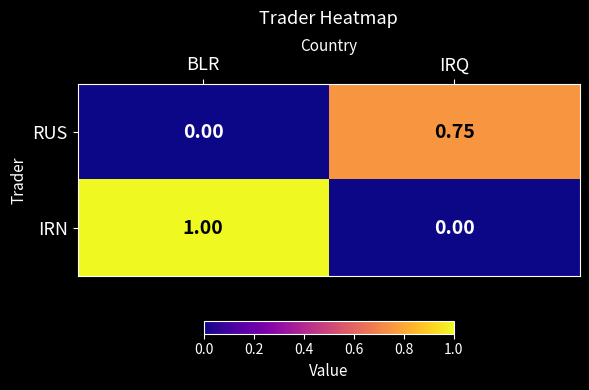

What is the greatest value displayed?

1.0